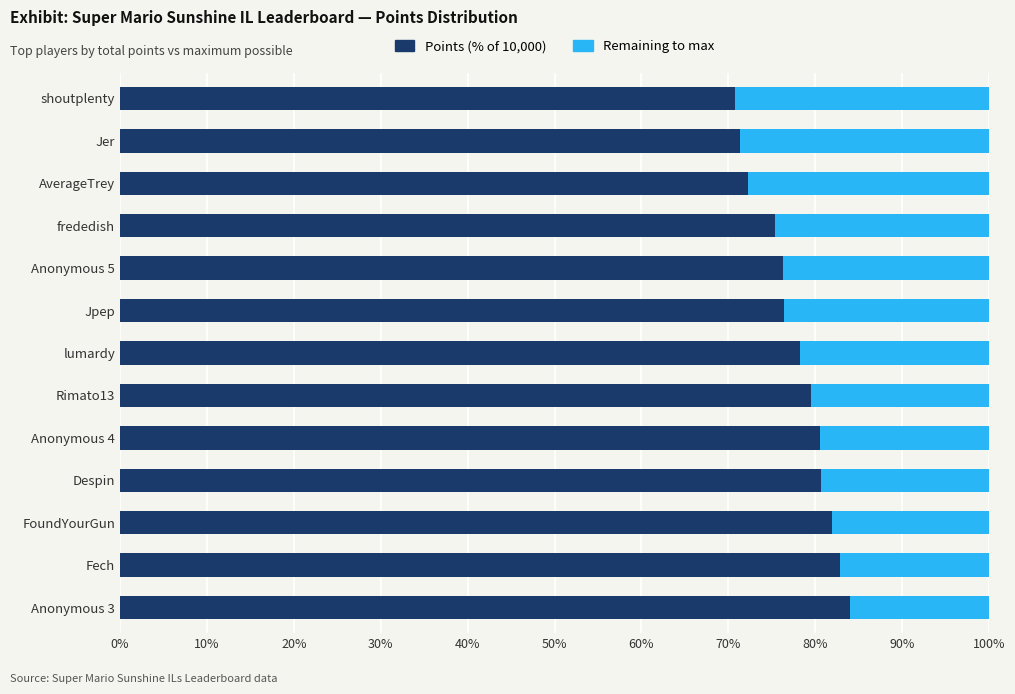

What is the total value across all series at Anonymous 5?

100.0